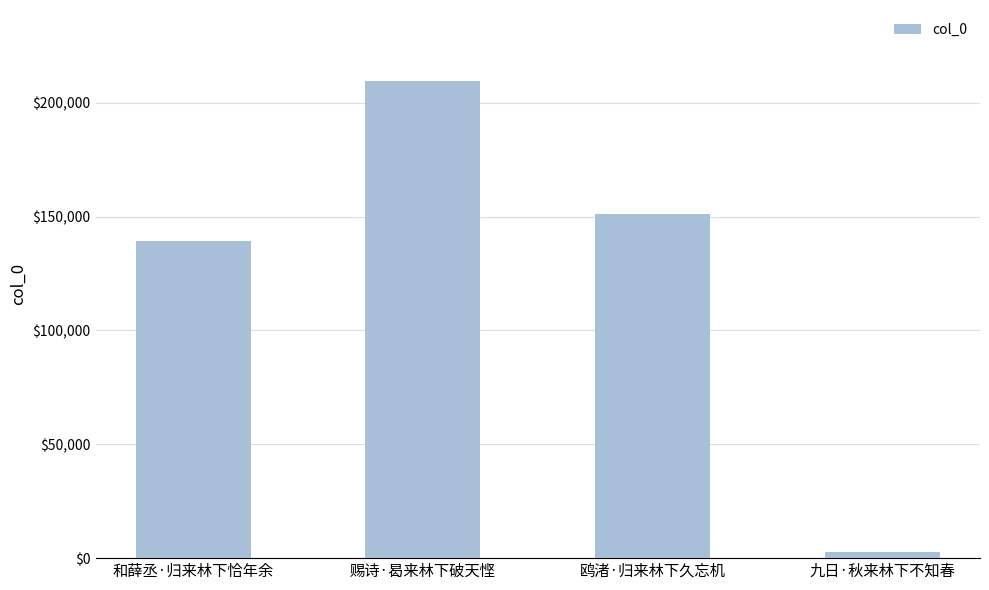

Reading left to right, transcribe all the data shown in this chart.

139270	209302	150971	2484